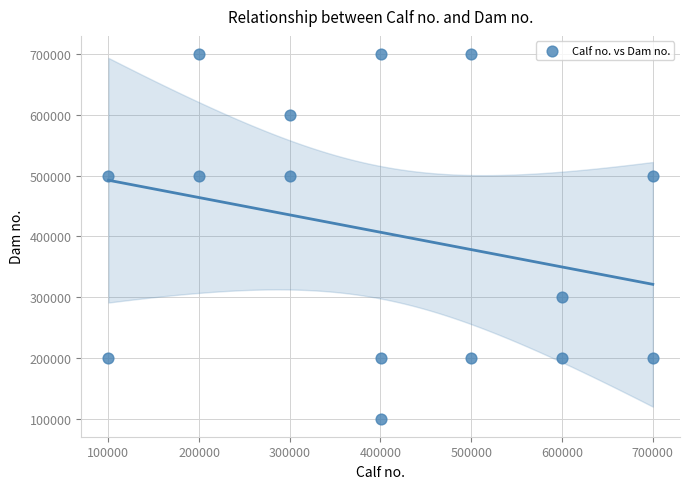

What is the range of Y values (max minus min)?

599992